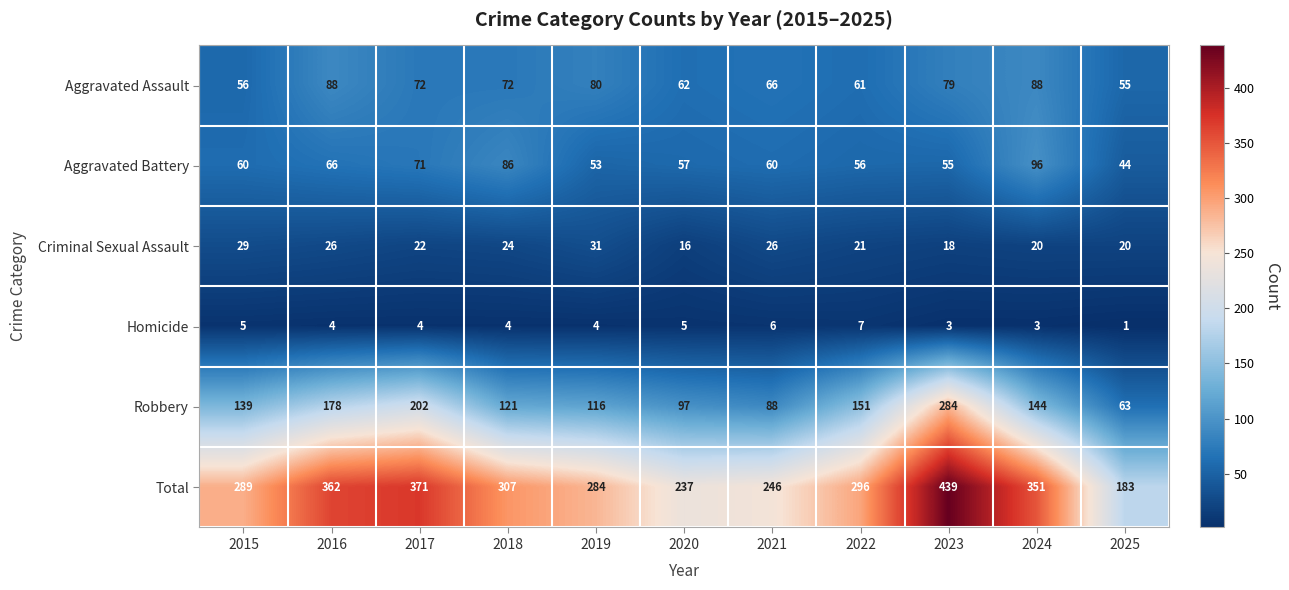

What is the difference between the maximum and second lowest values in the Aggravated Battery series?

43